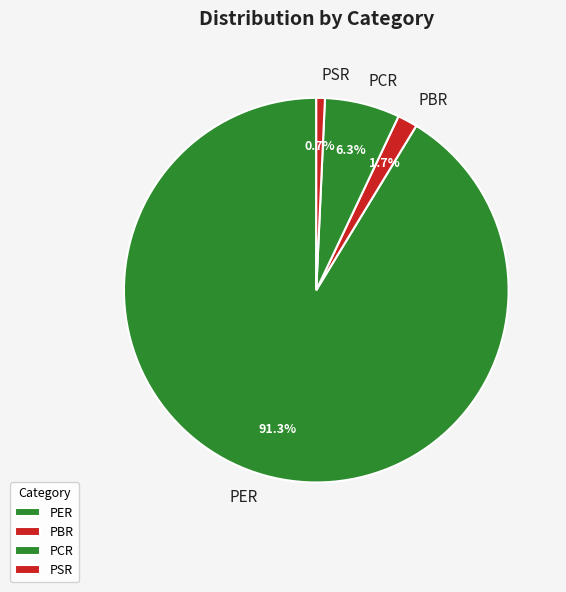

Which category has the biggest portion of the pie?

PER